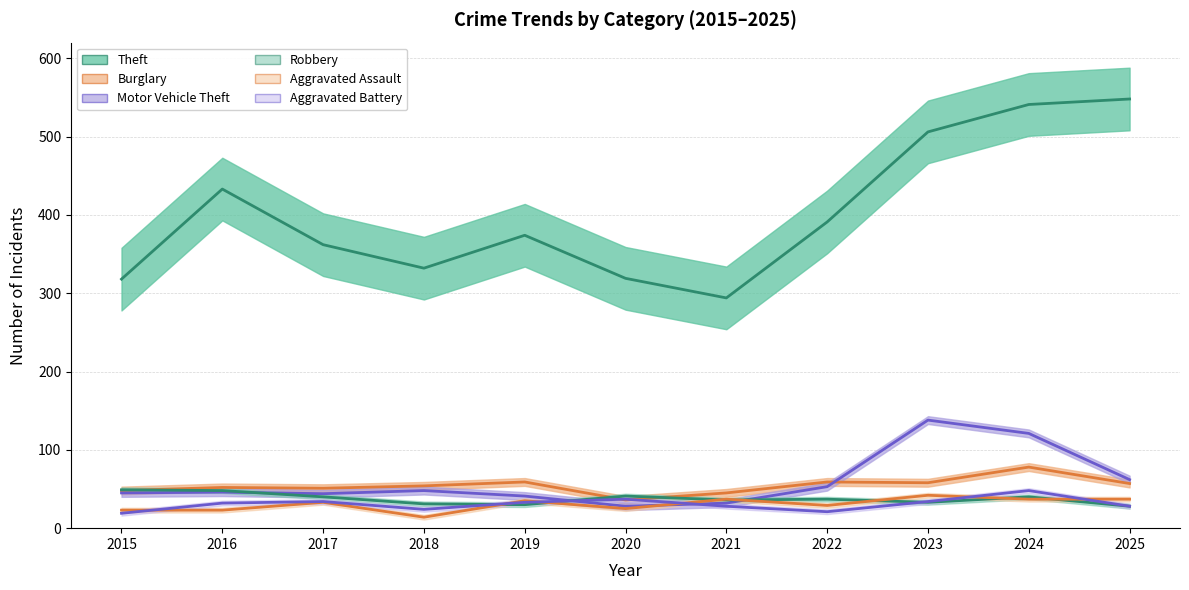

What is the average value of the Motor Vehicle Theft series?

60